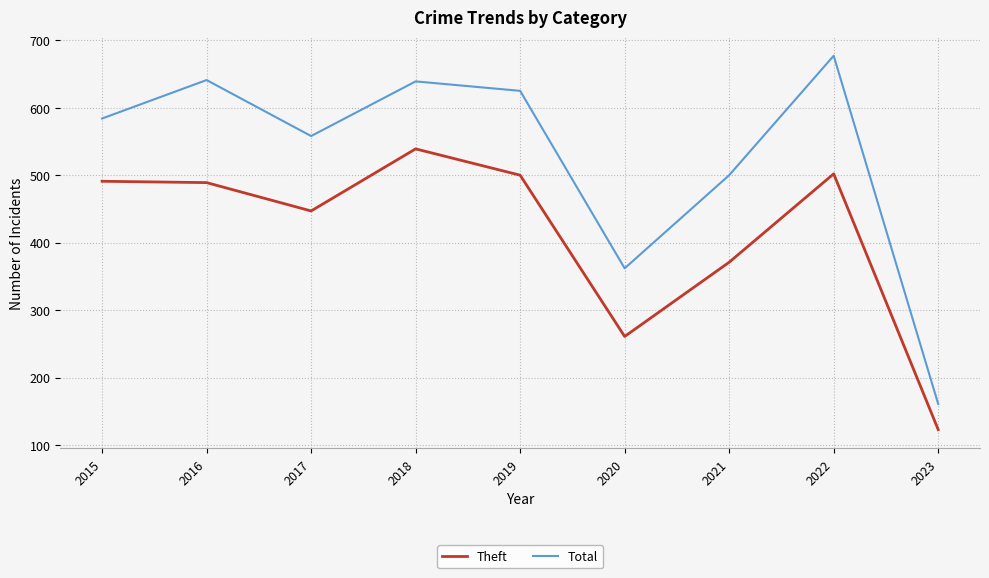

Which series has the widest spread of values?

Total